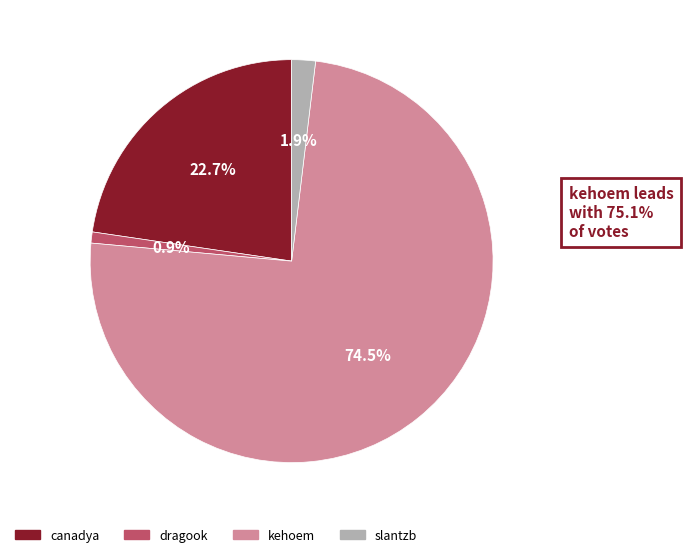

Is there any slice that represents more than half of the pie?

Yes